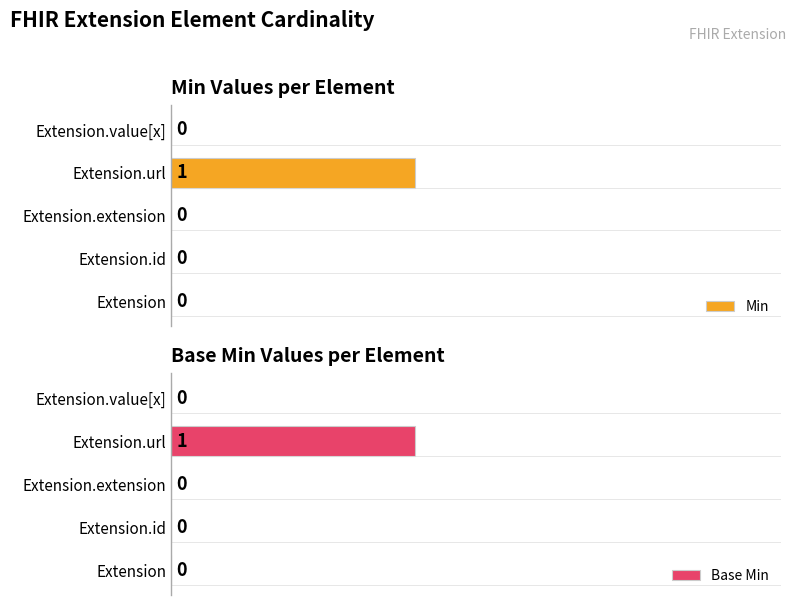

The value of Min at Extension is 0.3. True or false?

False